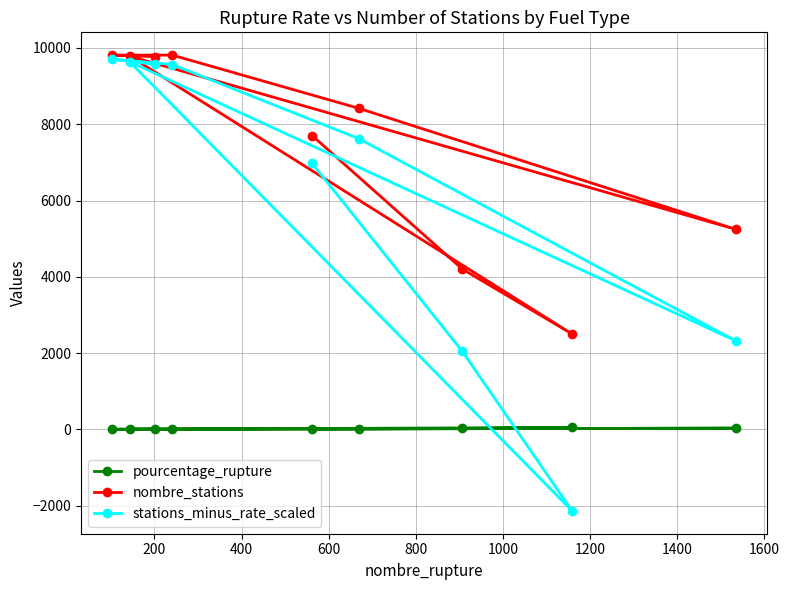

In nombre_stations, how many points are higher than both neighbors (excluding endpoints)?

1